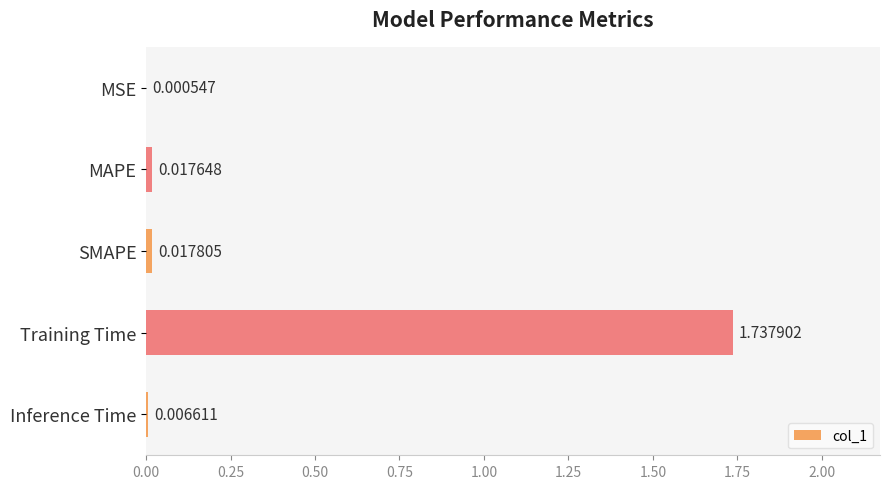

Between Training Time and MSE, which is larger?

Training Time